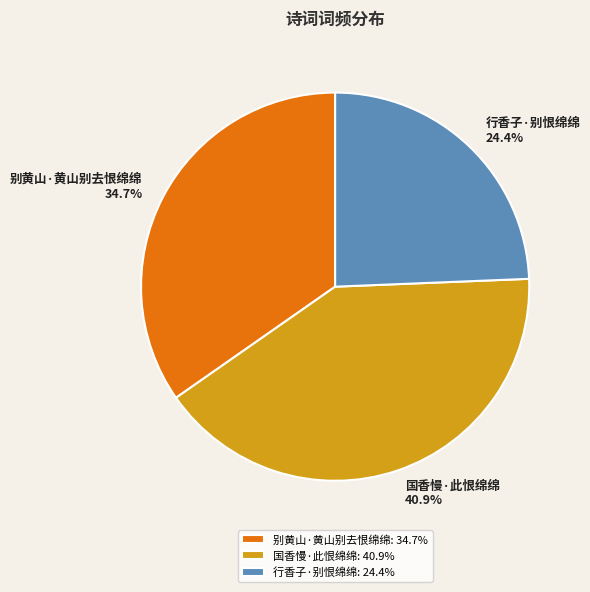

Which slice is the smallest?

行香子·别恨绵绵